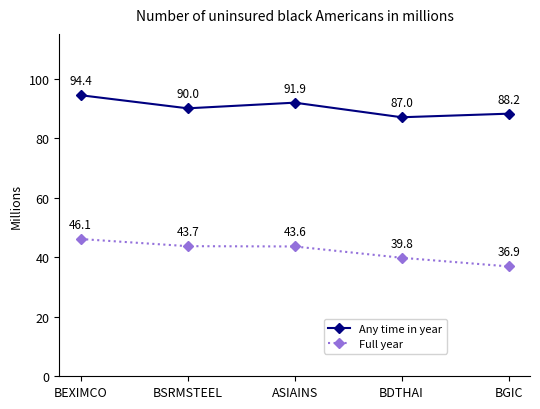

Is it true that Full year equals 13.8 at BGIC?

False